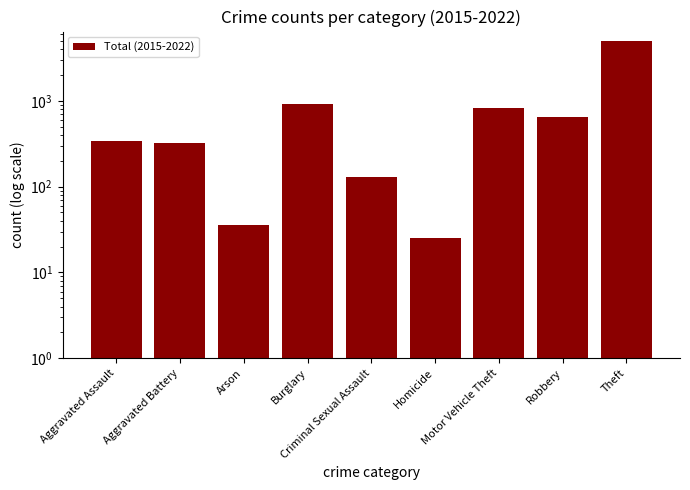

What is the sum of the values at Aggravated Battery and Burglary?

1239